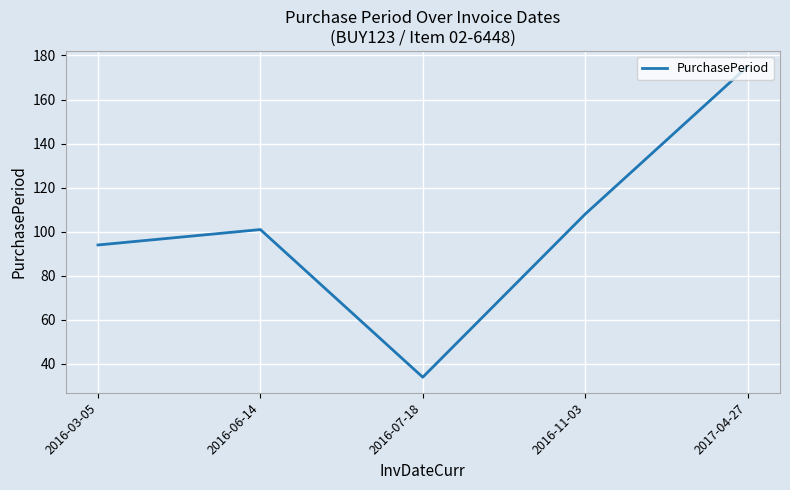

At which category does the data reach its first local valley?

2016-07-18